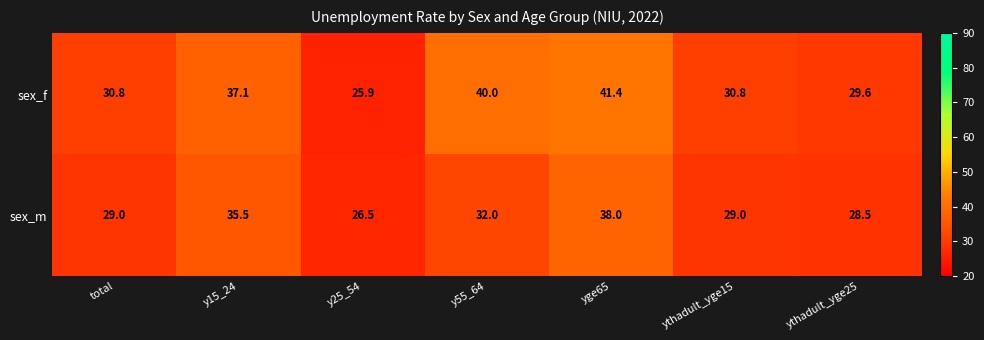

At which label does sex_m reach its peak?

yge65